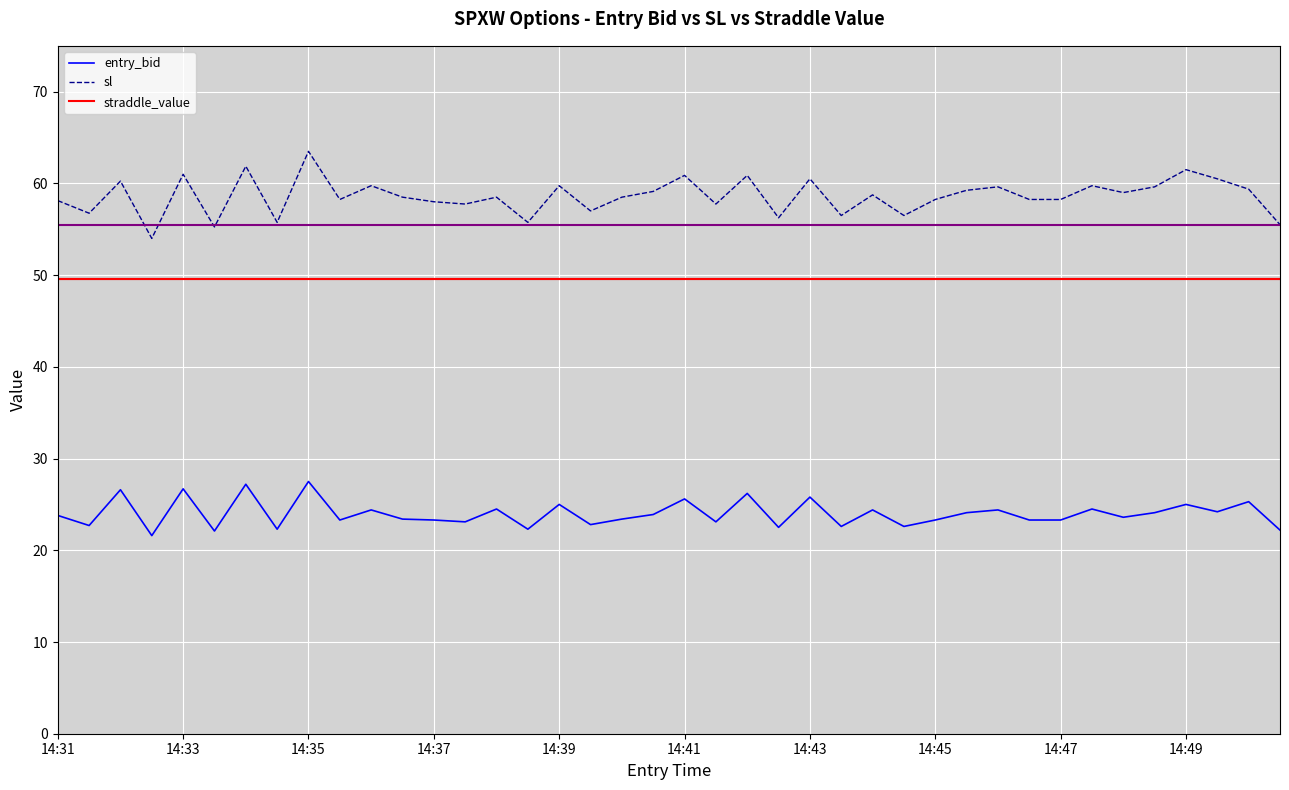

Which series has the largest total across all categories?

sl